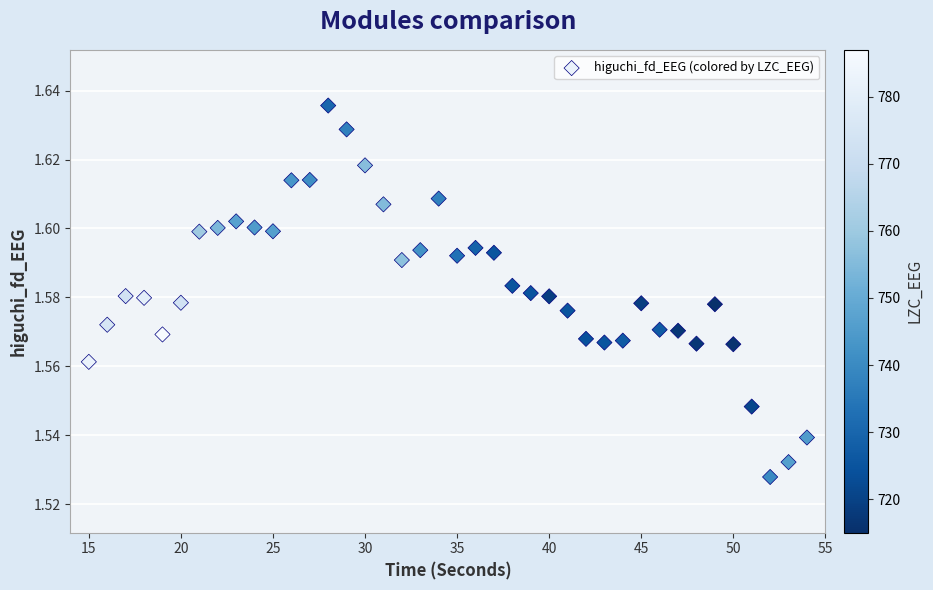

What is the range of X values (max minus min)?

39.0